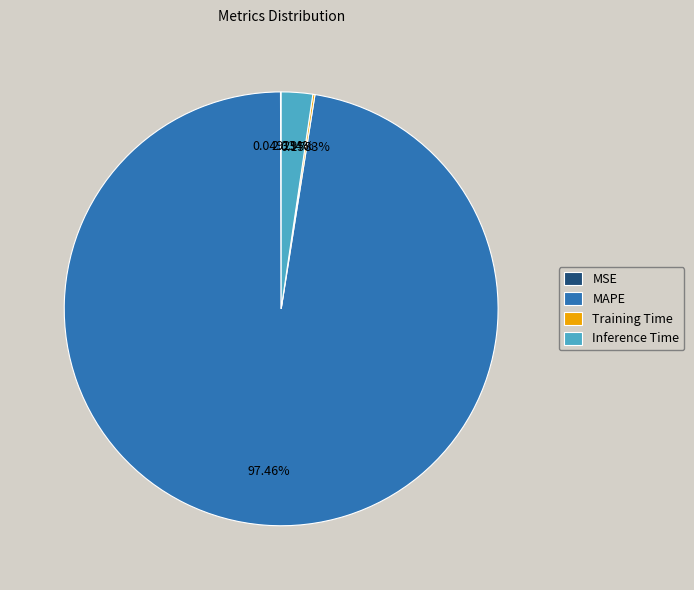

What is the majority slice?

MAPE